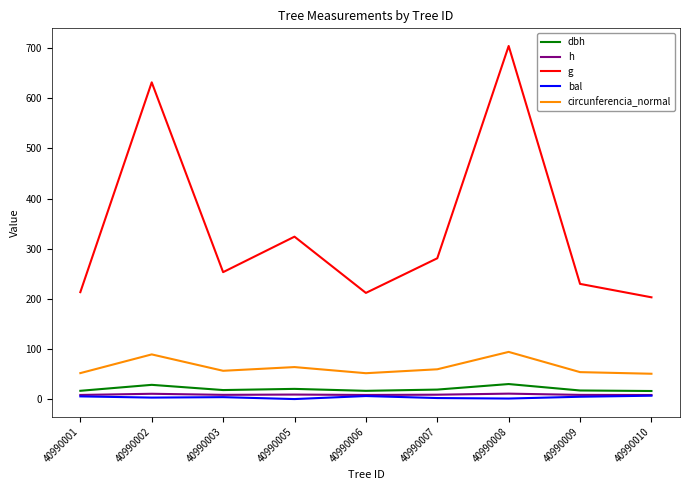

What are all the series names shown in the legend?

dbh, h, g, bal, circunferencia_normal